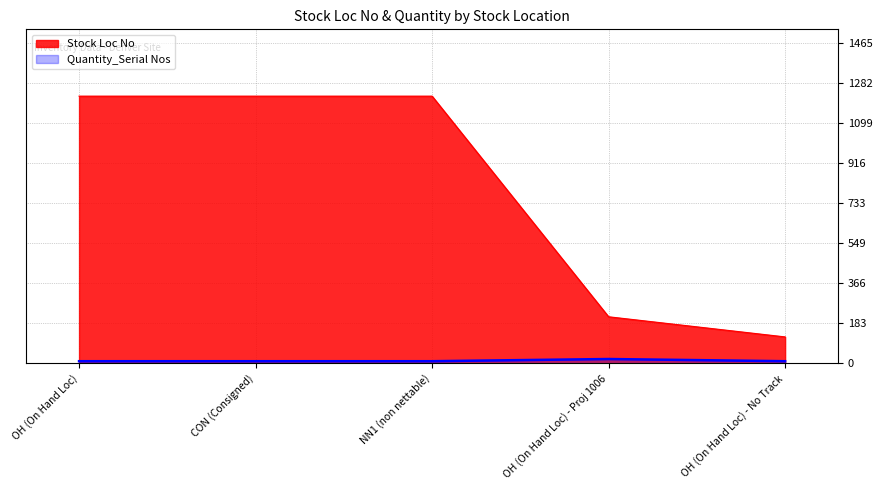

At which category does Quantity_Serial Nos reach its first local peak?

OH (On Hand Loc) - Proj 1006